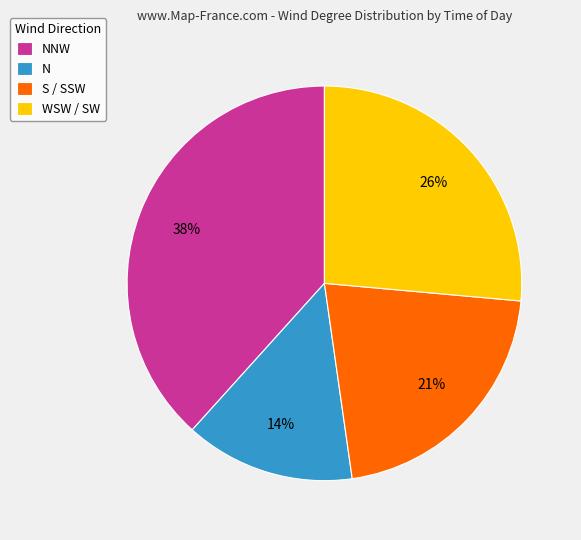

To the nearest percent, what is the difference between the N and WSW / SW slice percentages?

12%